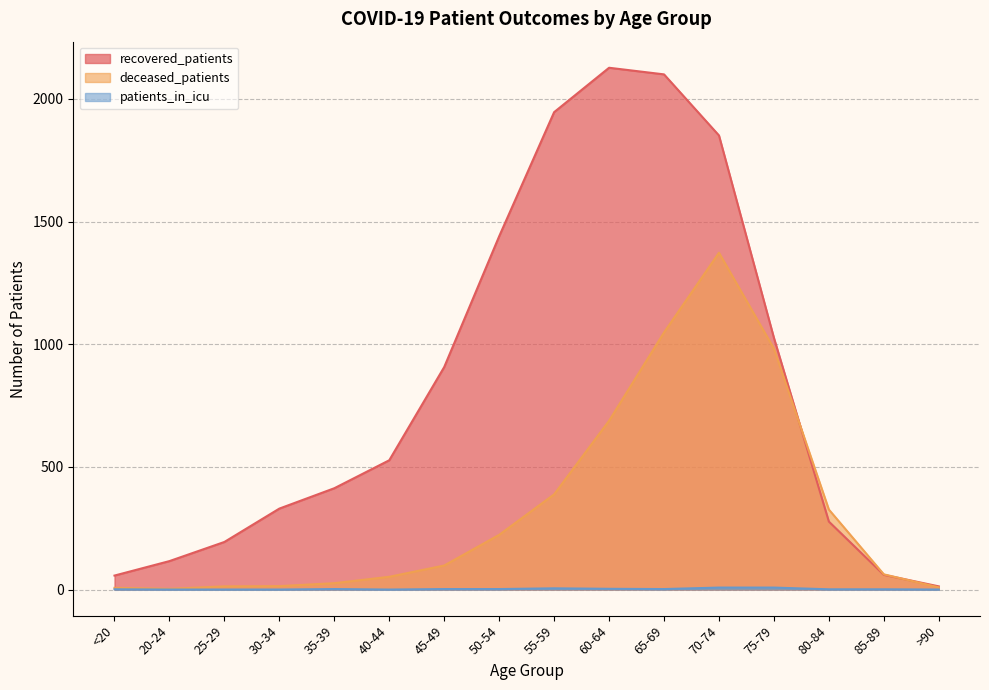

What is the spread (max minus min) of values at <20?

56